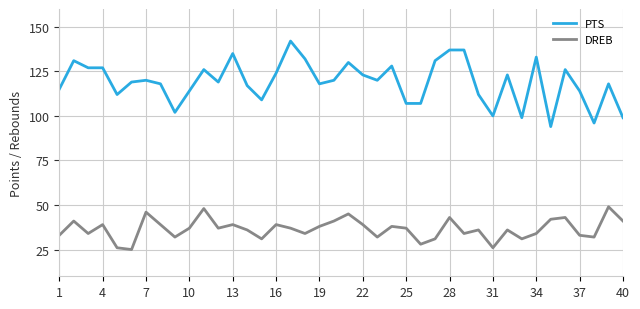

True or false: PTS and DREB cross at least once.

False